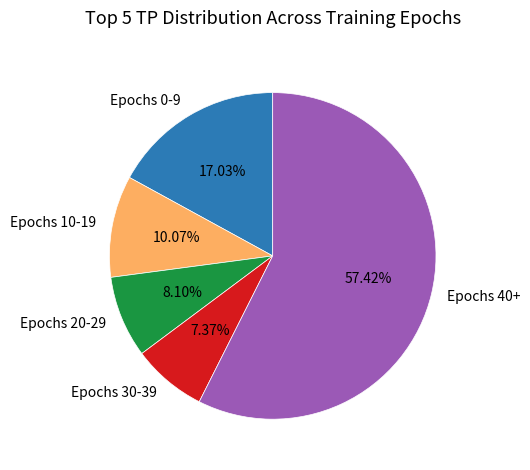

Which has a higher value, Epochs 40+ or Epochs 20-29?

Epochs 40+